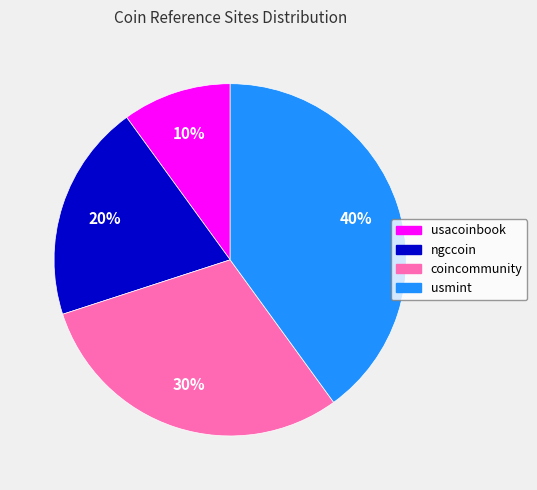

To the nearest percent, what is the difference between the ngccoin and coincommunity slice percentages?

10%